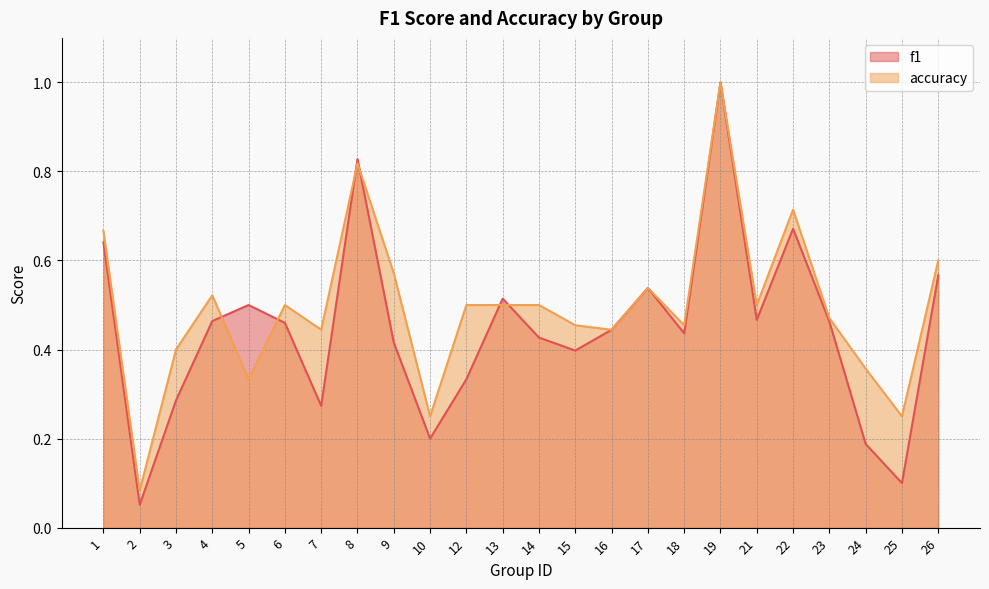

In f1, how many points are lower than both neighbors (excluding endpoints)?

7